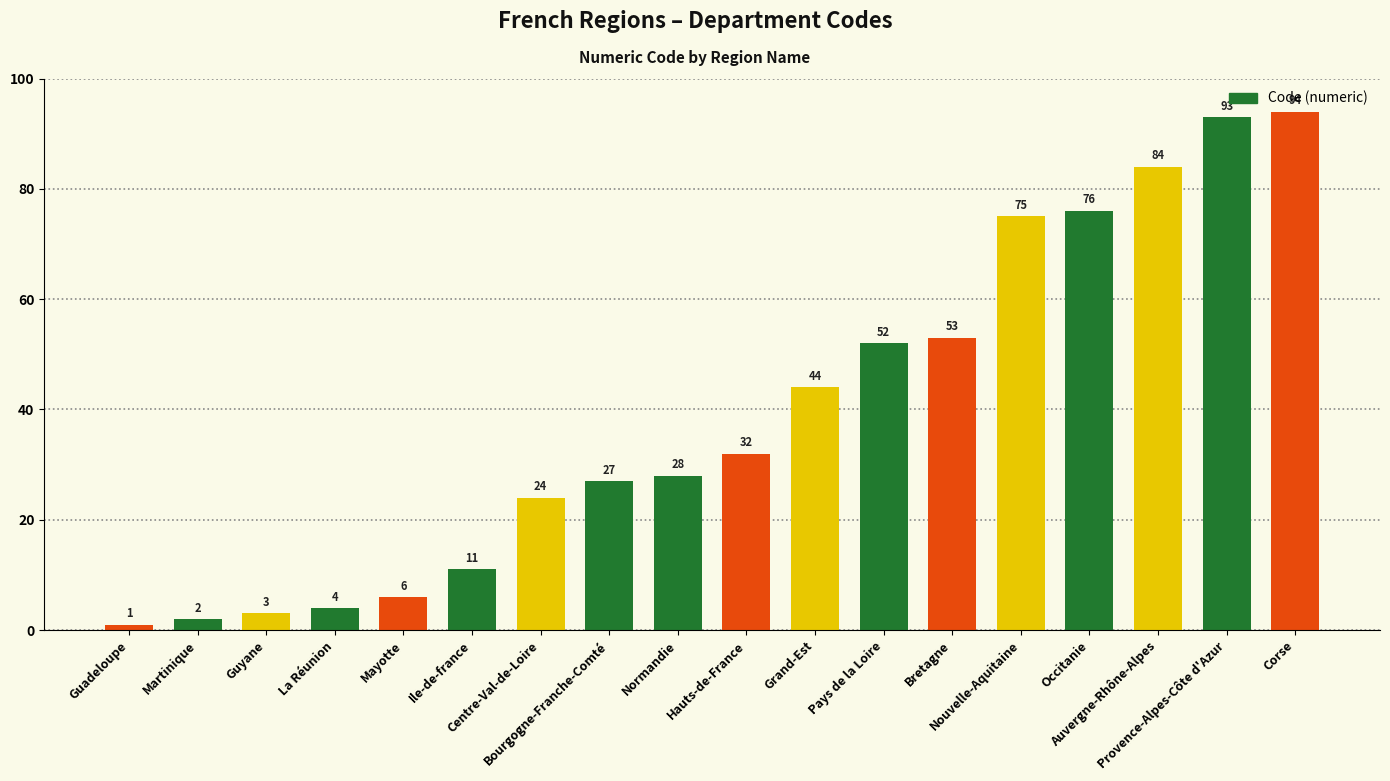

What is the label of the 14th bar from the right?

Mayotte